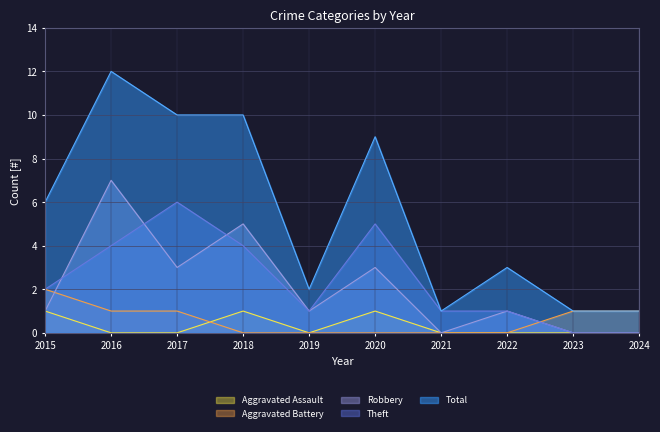

True or false: Aggravated Battery has more than 0 points higher than both neighbors.

False